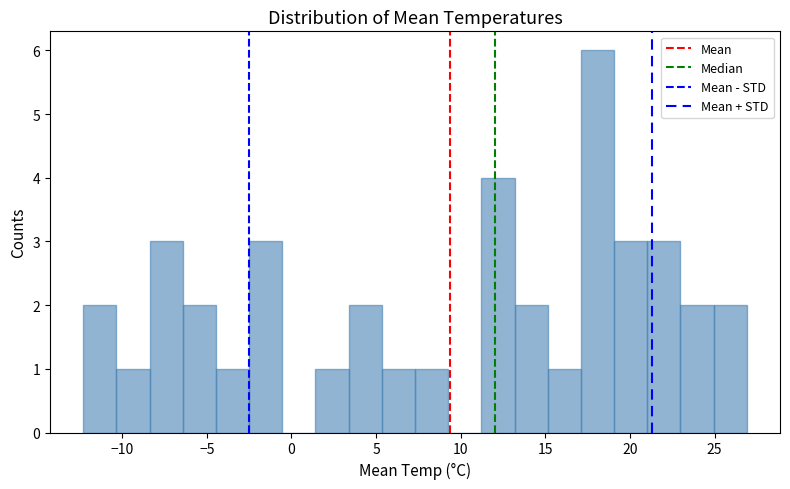

Around what value on the x-axis is the tallest bar? Give the approximate position of its centre, as read against the axis.

18.0